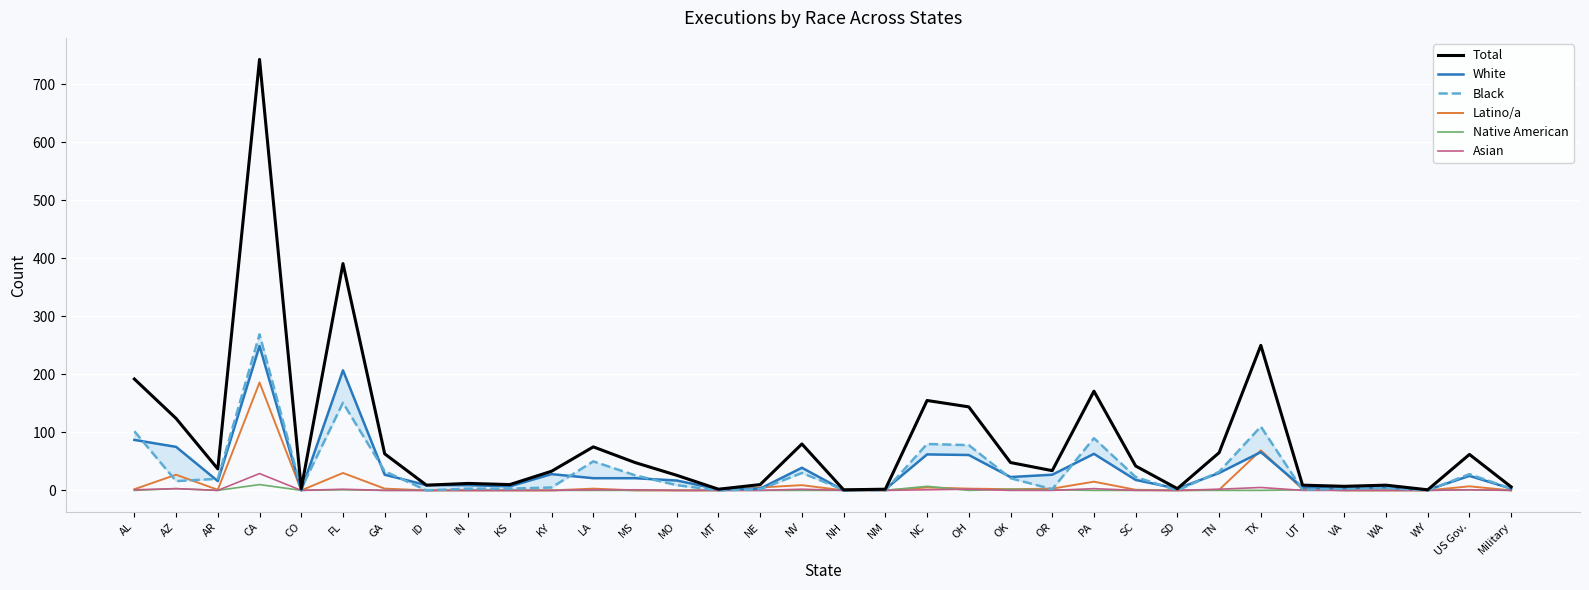

What position from the right is AL?

34